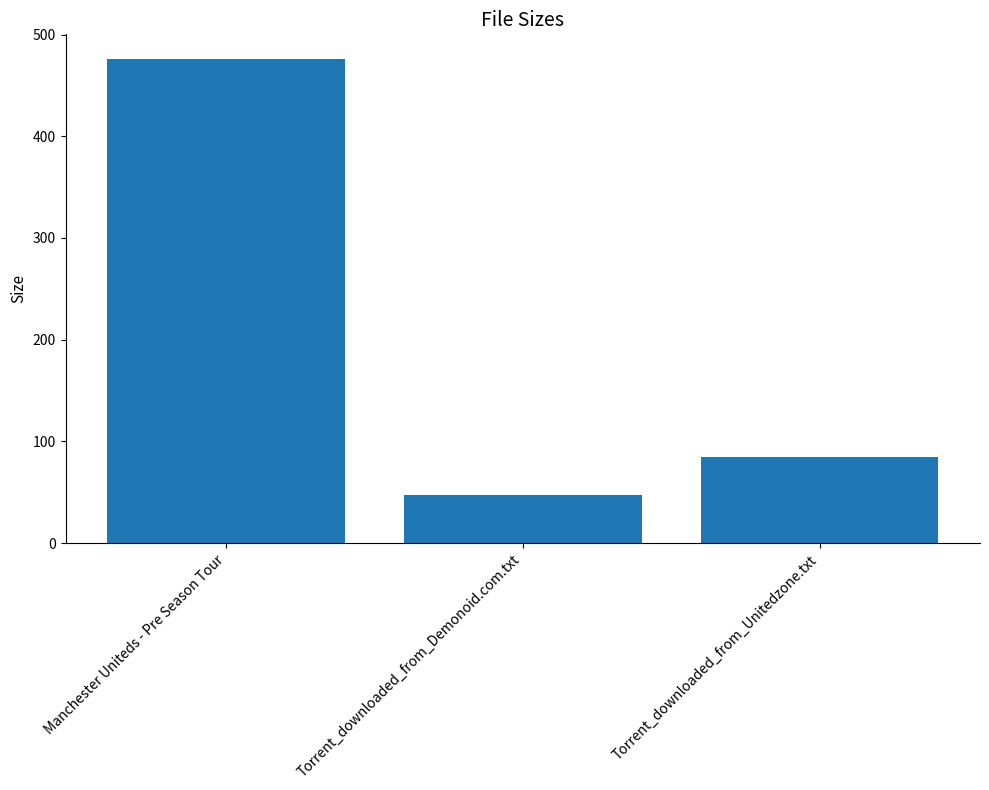

List the labels in order of value, largest first.

Manchester Uniteds - Pre Season Tour, Torrent_downloaded_from_Unitedzone.txt, Torrent_downloaded_from_Demonoid.com.txt